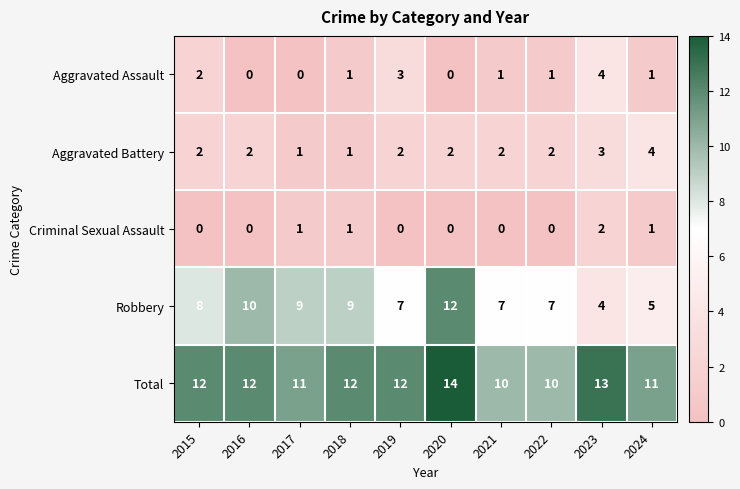

What is the highest value of the Aggravated Assault series?

4